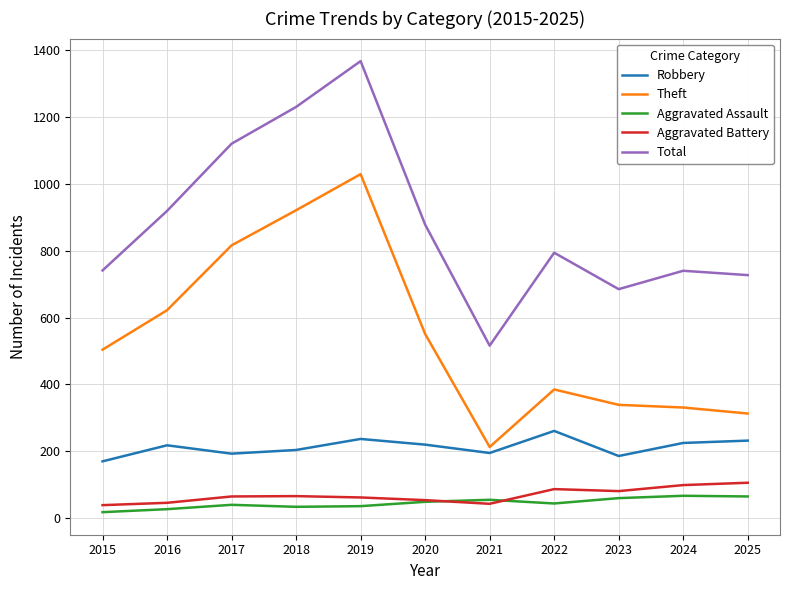

At which category is the sum across all series the highest?

2019